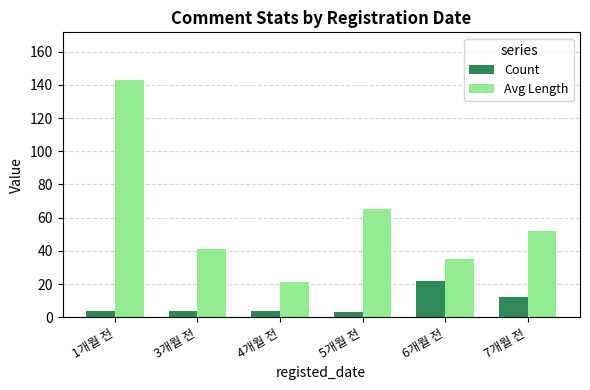

Where does the Avg Length series first go above 52?

1개월 전